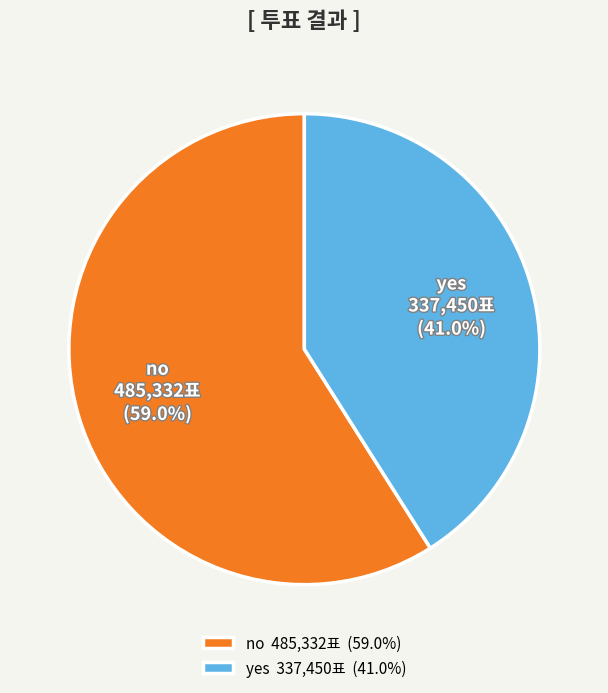

How much of the chart is everything except no?

41.0%